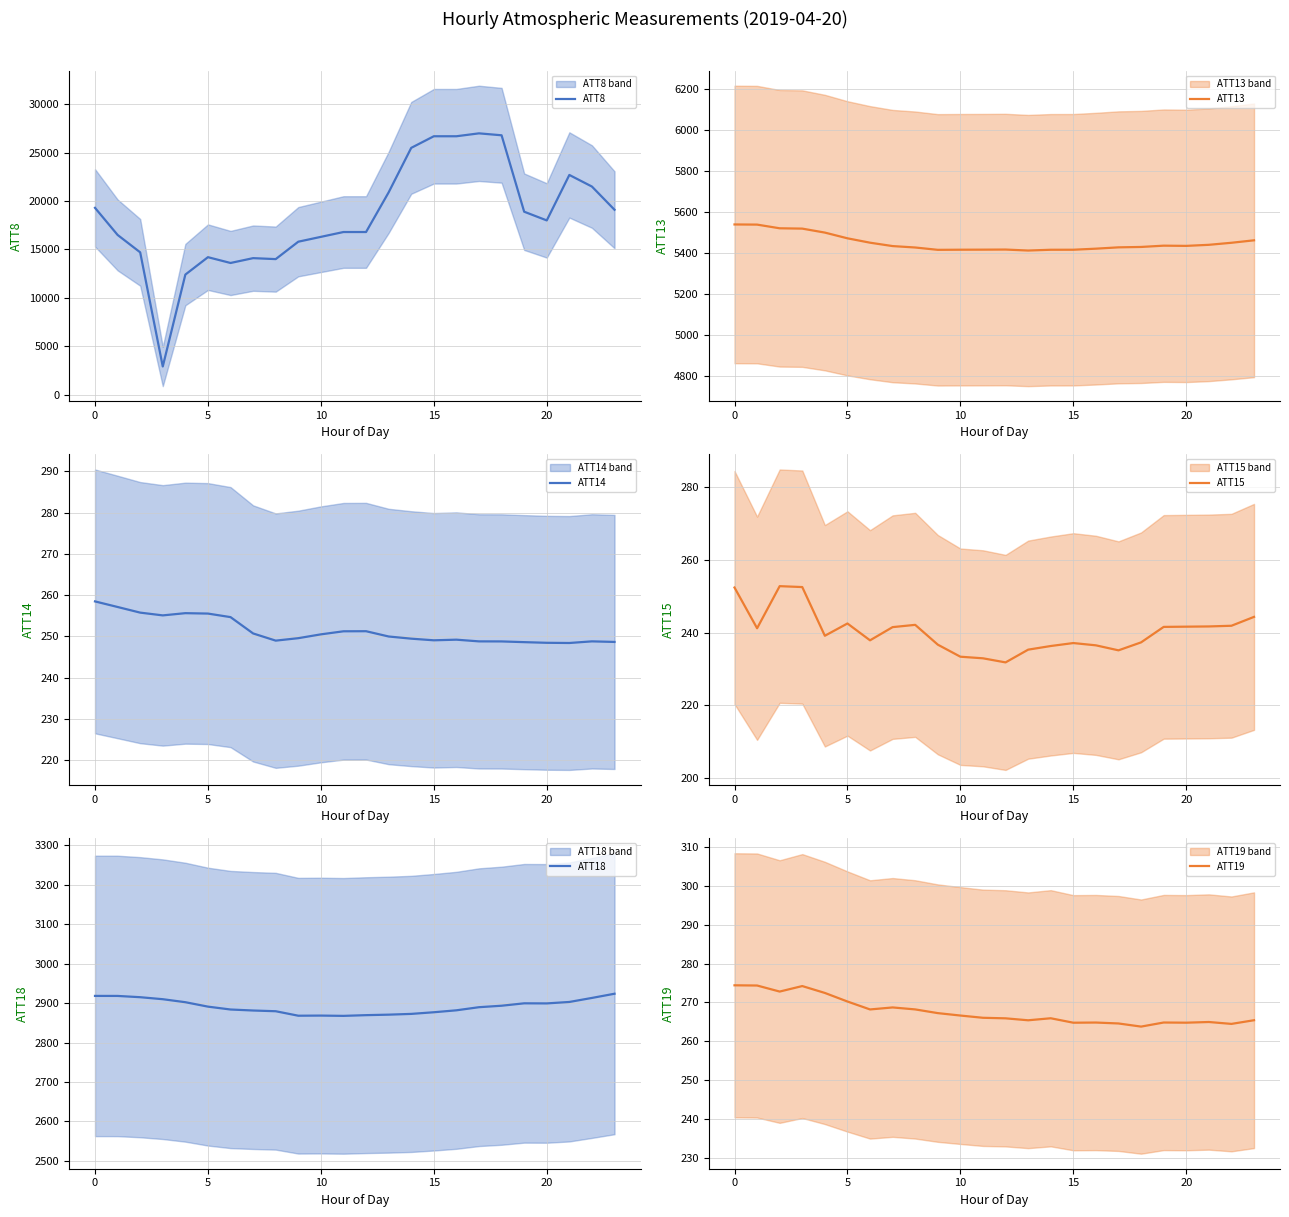

Does the chart display data point markers on the line(s)?

No